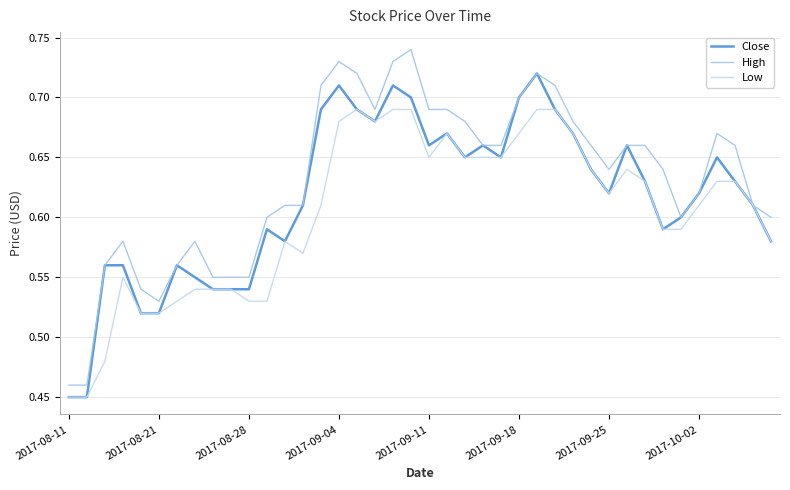

Does the chart have visible grid lines?

Yes